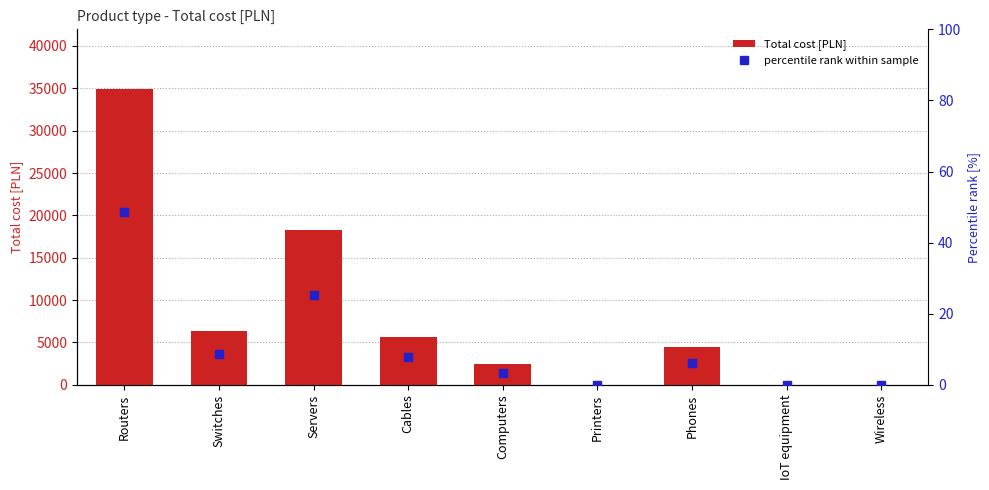

Reading left to right, what are all the values shown in this chart?

Total cost [PLN]: Routers=34968.0	Switches=6330.0	Servers=18300.0	Cables=5640.0	Computers=2400.0	Printers=0.0	Phones=4500.0	IoT equipment=0.0	Wireless=0.0
percentile rank within sample: Routers=48.5	Switches=8.8	Servers=25.4	Cables=7.8	Computers=3.3	Printers=0.0	Phones=6.2	IoT equipment=0.0	Wireless=0.0